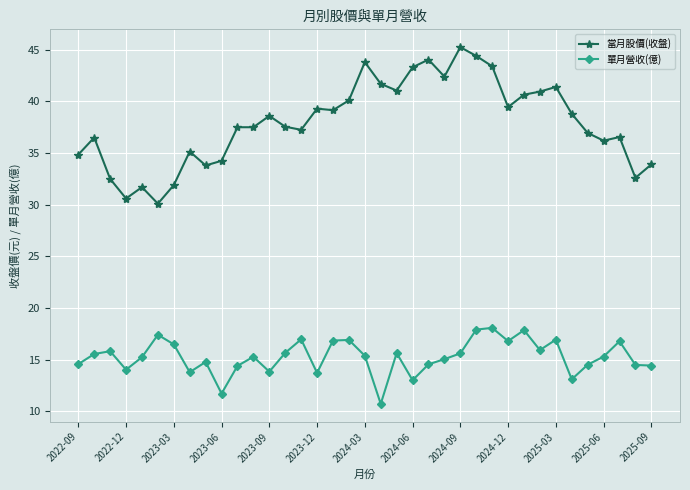

What is the difference between the maximum and minimum values in the 單月營收(億) series?

7.4